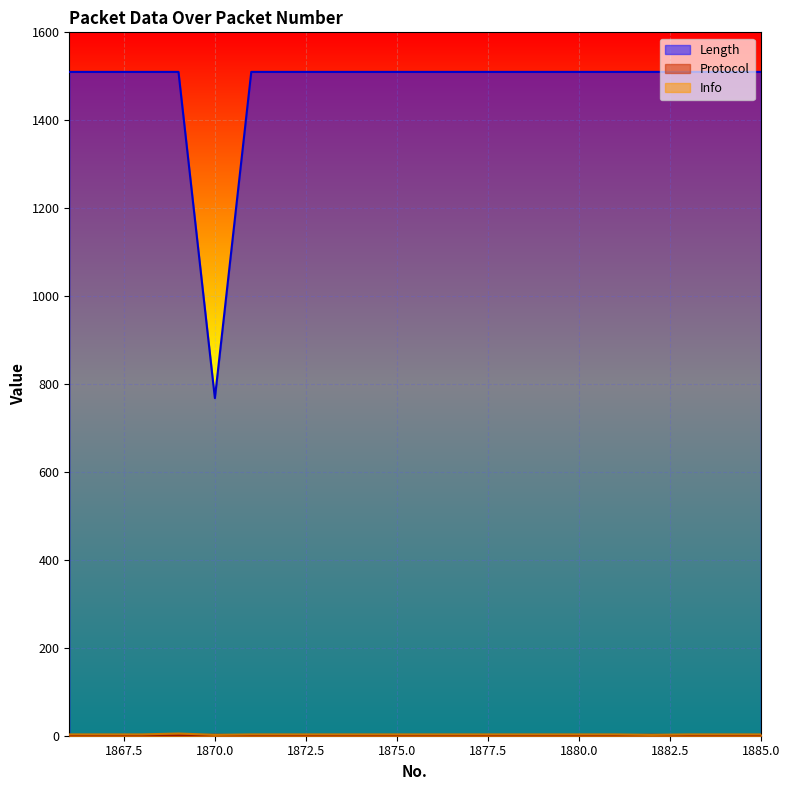

How many distinct data groups are displayed?

3